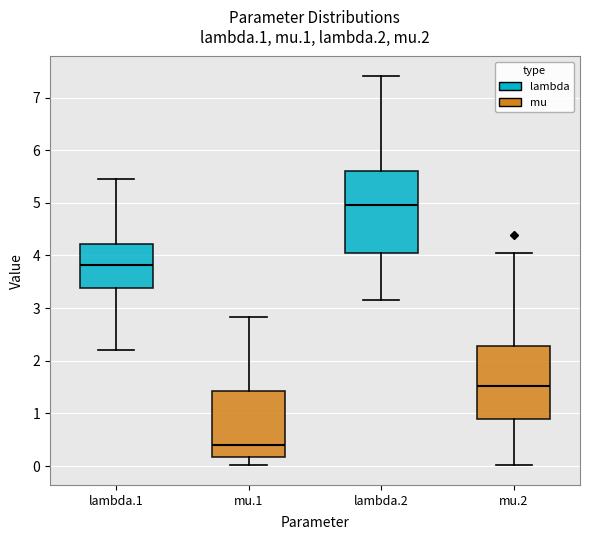

Which box has the lowest median line?

mu.1